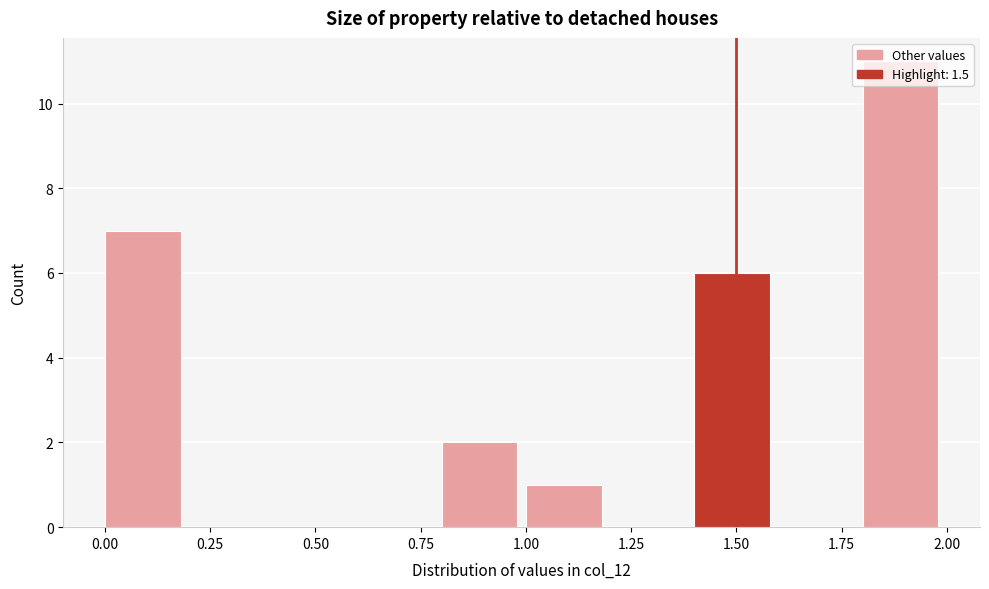

Which range on the x-axis has the tallest bar?

1.8 to 2.0